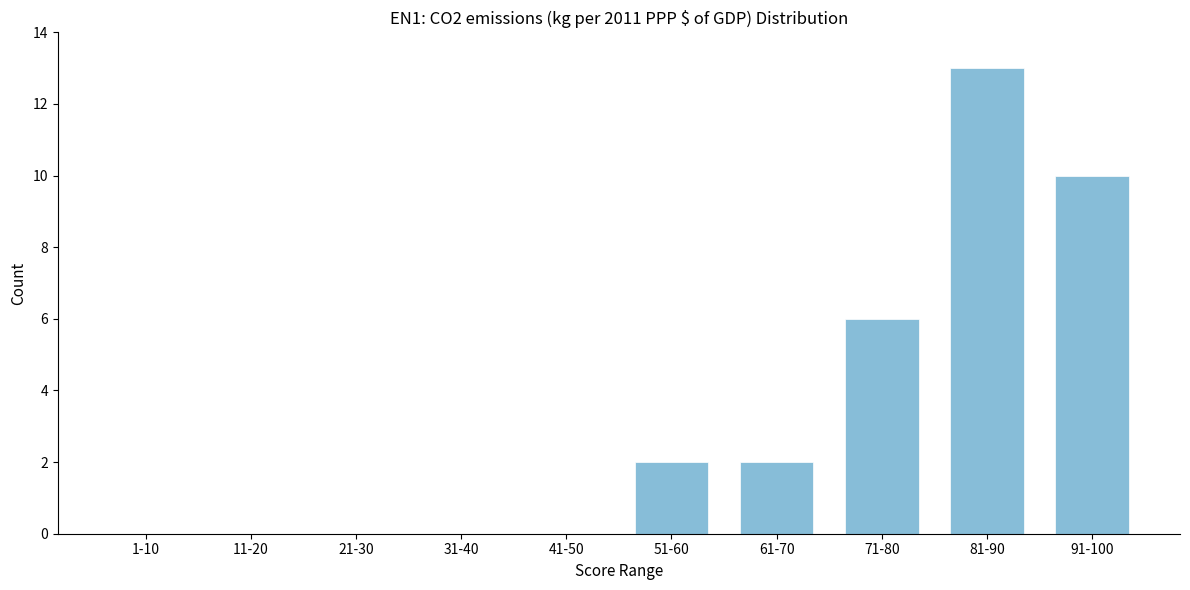

Reading right to left, what are all the values shown in this chart?

91-100=10	81-90=13	71-80=6	61-70=2	51-60=2	41-50=0	31-40=0	21-30=0	11-20=0	1-10=0